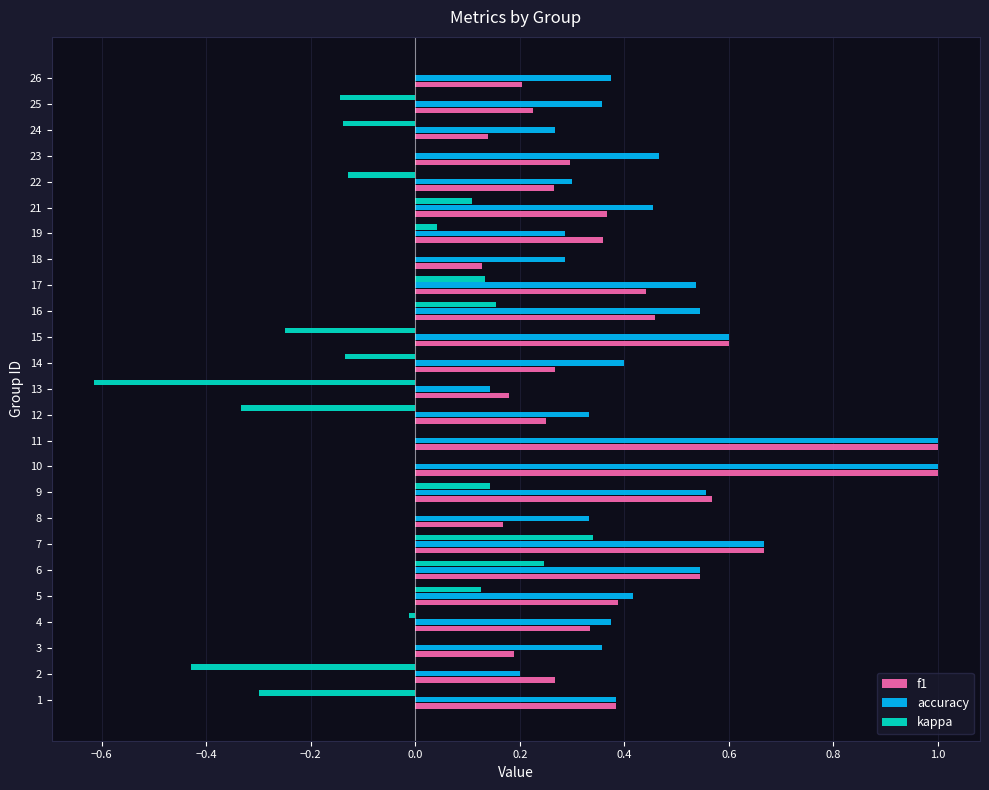

Which category has the highest value in the kappa series?

7